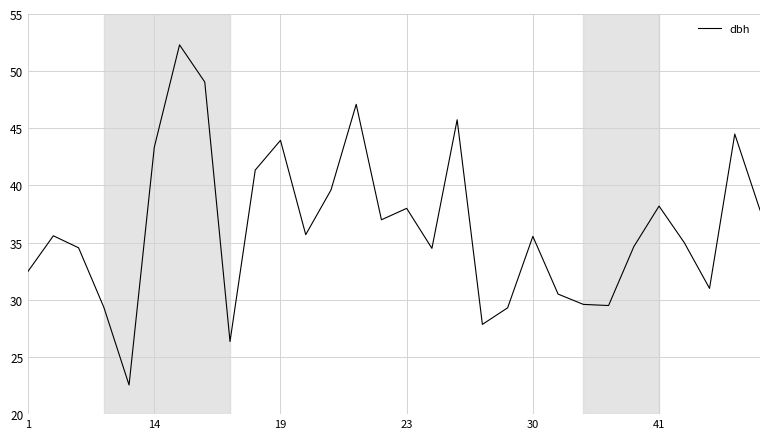

What is the smallest value displayed?

22.6